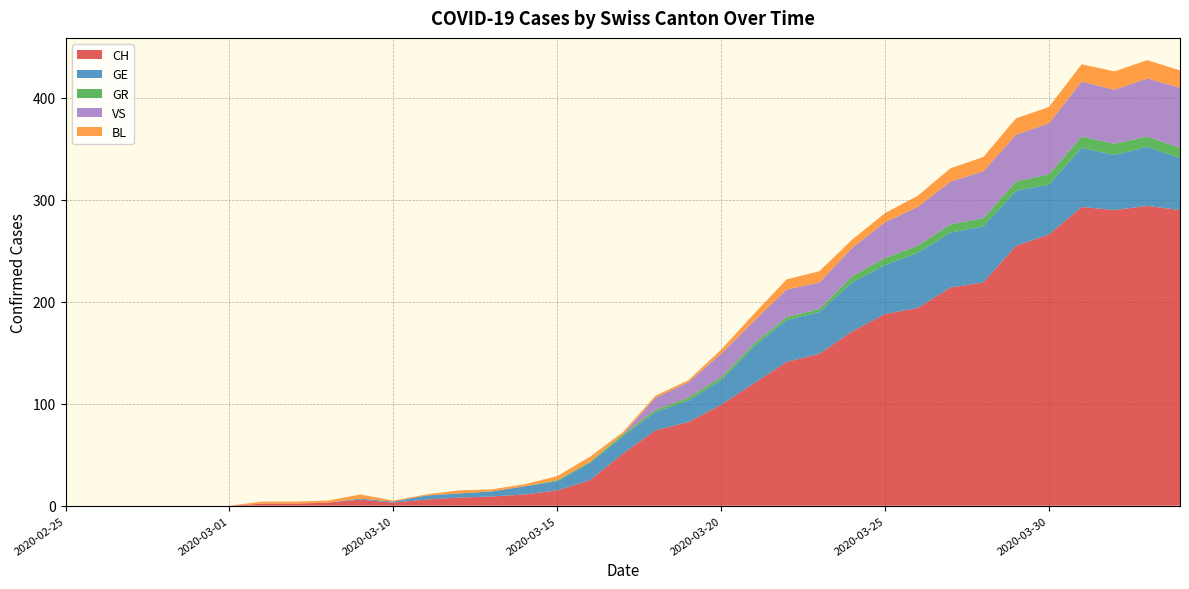

Reading left to right, list all the values displayed in this chart.

CH: 0	0	0	0	0	0	2	2	3	6	3	6	8	9	11	15	25	51	74	82	99	120	141	149	171	188	194	214	219	255	266	293	290	294	290
GE: 0	0	0	0	0	0	0	0	0	1	1	4	4	5	8	9	17	17	18	21	24	36	41	41	48	48	54	54	55	54	49	58	54	58	51
GR: 0	0	0	0	0	0	0	0	0	0	0	0	0	0	0	1	1	2	2	3	3	3	3	3	6	7	7	8	8	9	10	11	11	10	10
VS: 0	0	0	0	0	0	0	0	0	0	0	0	0	0	0	0	0	0	12	15	23	22	27	26	28	35	38	42	46	46	50	54	53	57	59
BL: 0	0	0	0	0	0	2	2	2	4	1	1	3	2	2	4	5	2	2	2	4	7	10	11	8	9	11	13	14	16	16	17	18	18	17